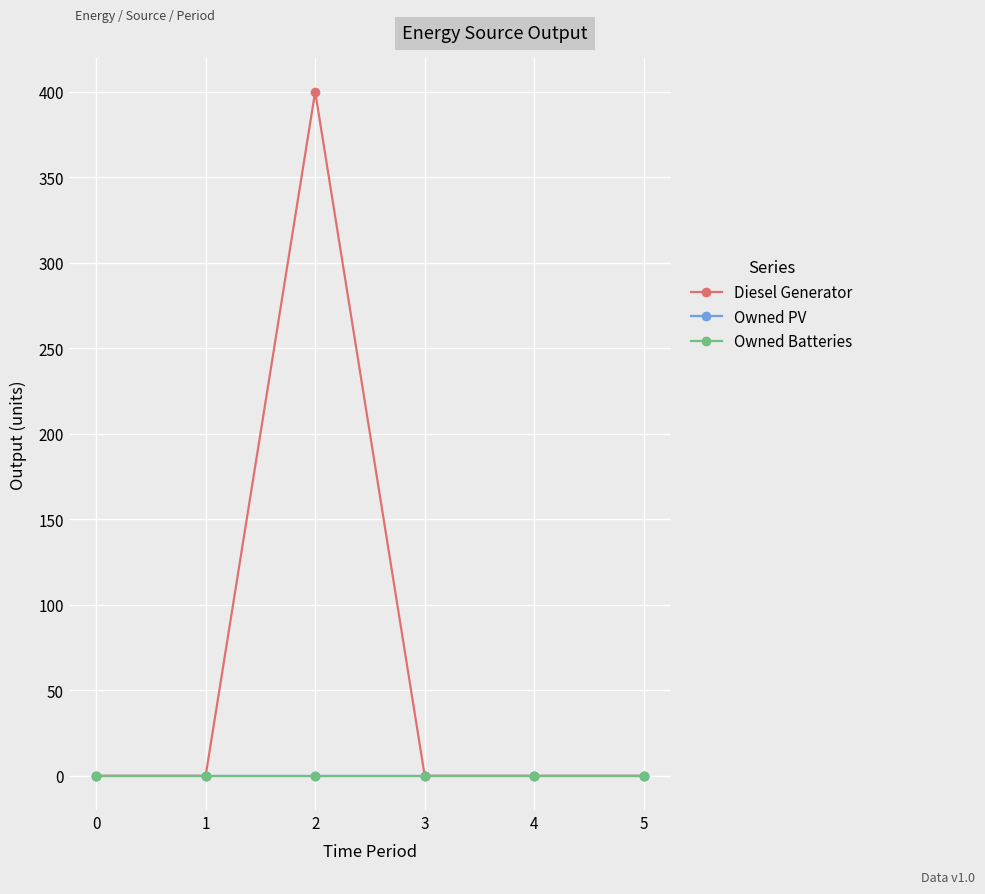

True or false: Owned PV and Owned Batteries intersect in this chart.

False